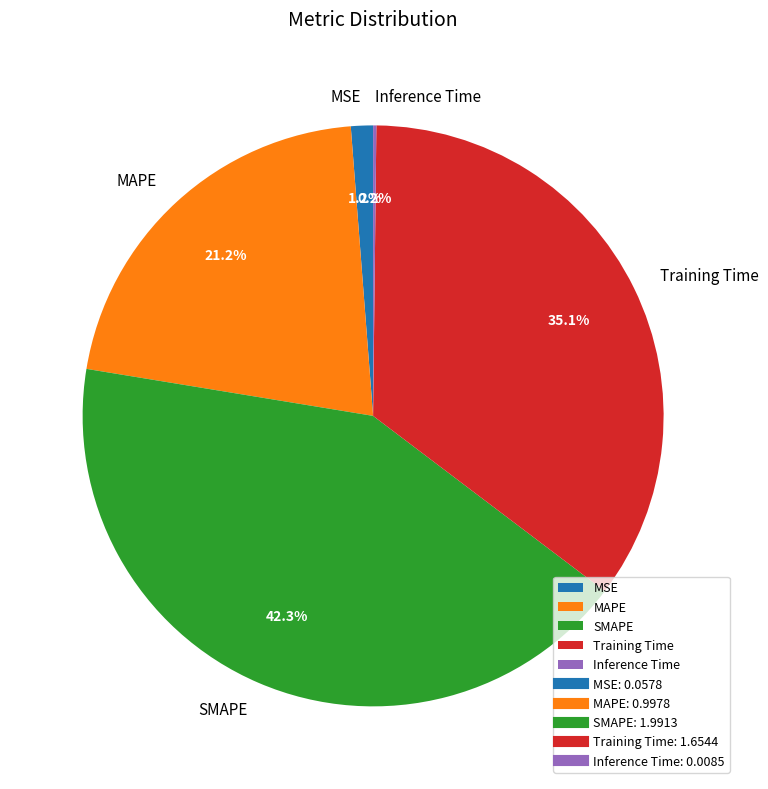

What percentage is the MAPE slice, to the nearest percent?

21%